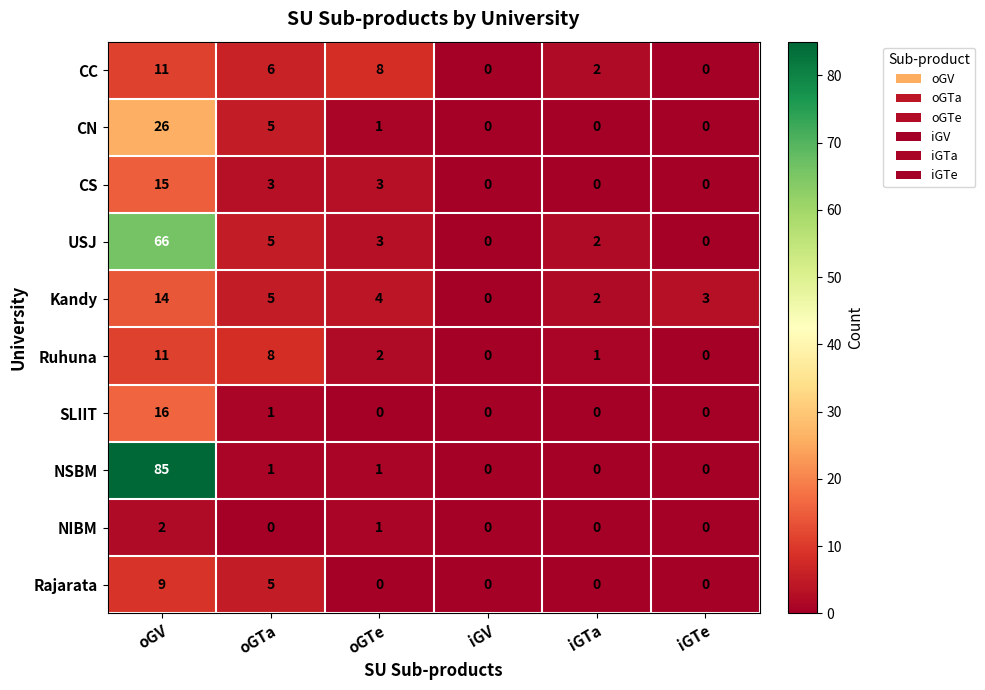

At which category is the sum across all series the highest?

oGV